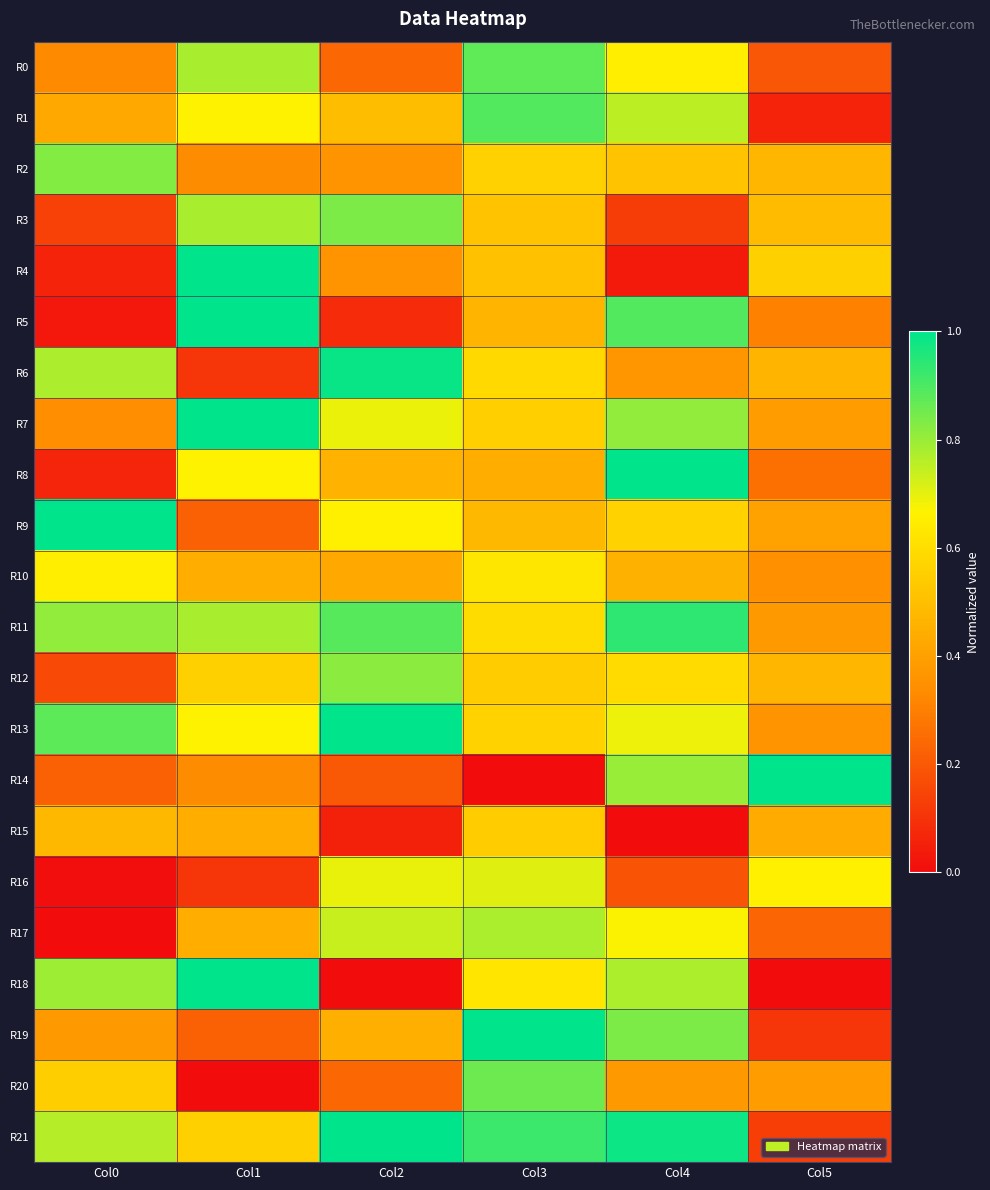

At Col4, list the series in order from largest to smallest.

R8, R21, R11, R5, R19, R7, R14, R18, R1, R13, R17, R0, R12, R9, R2, R10, R20, R6, R16, R3, R4, R15